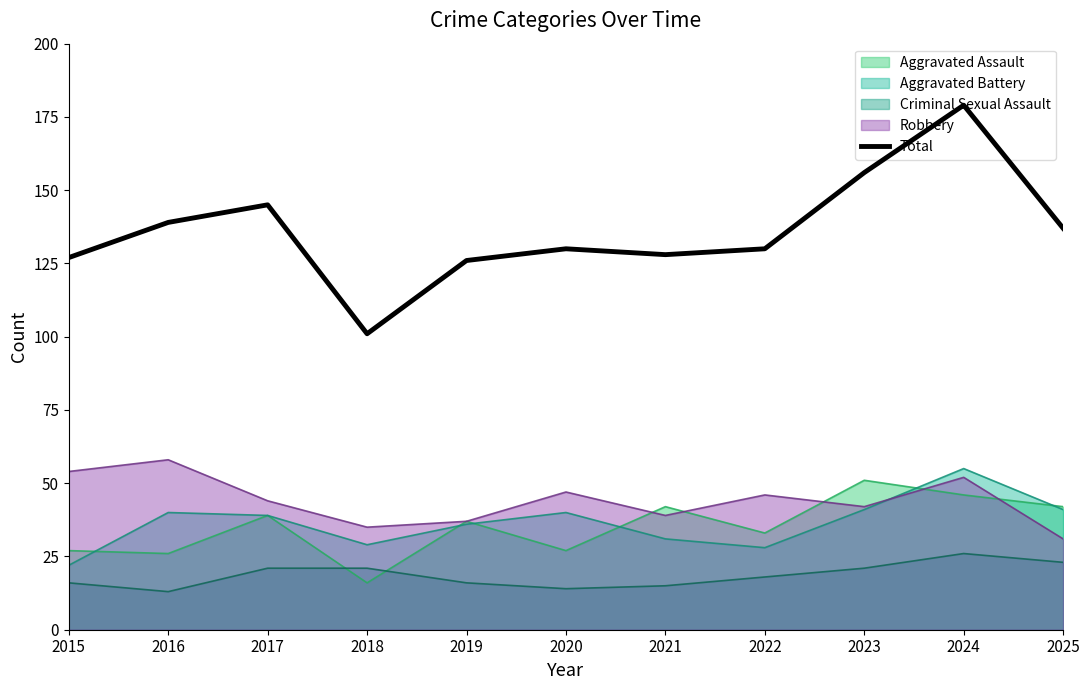

Is it true that the value at 2020 is 193?

False